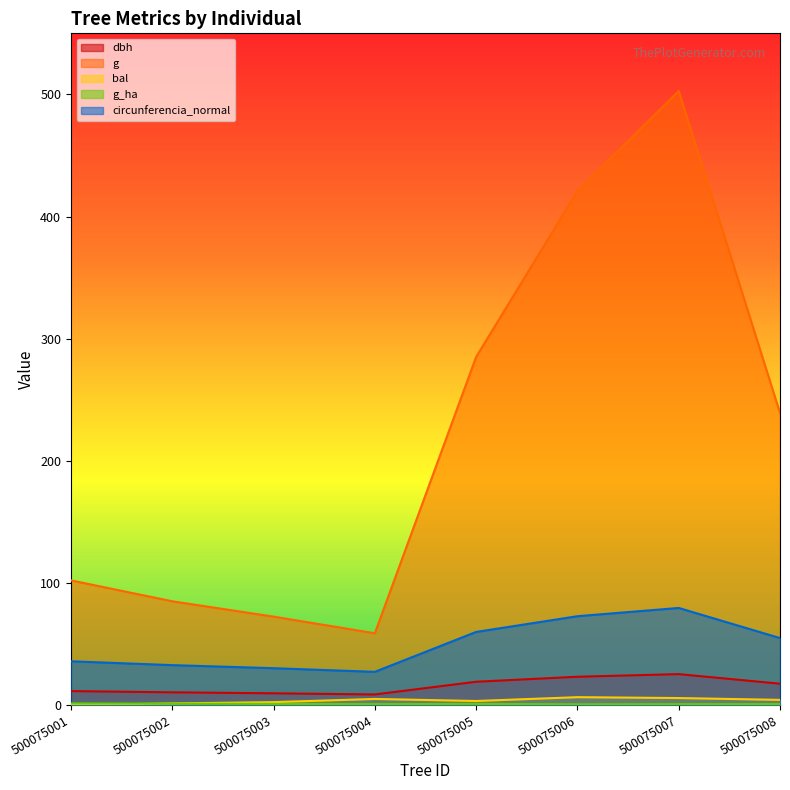

How many data points in bal are above 4?

4